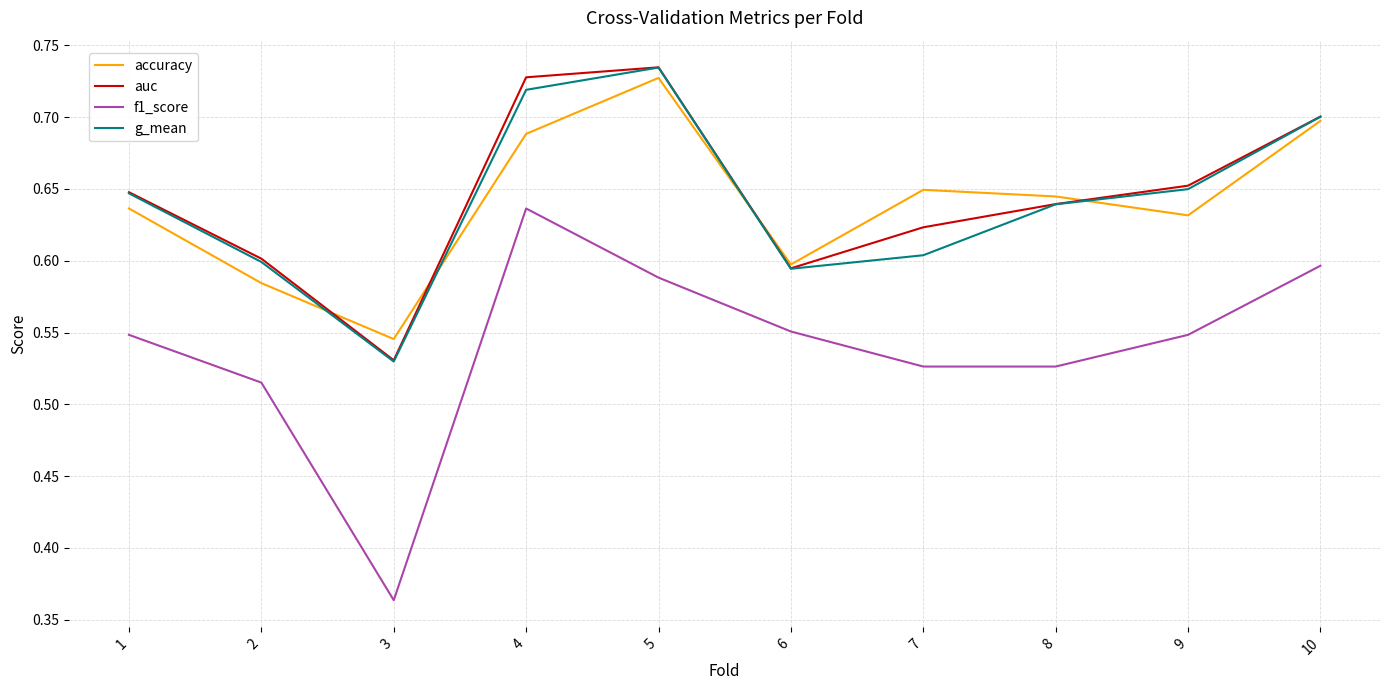

The value of accuracy at 5 is 1.0. True or false?

False